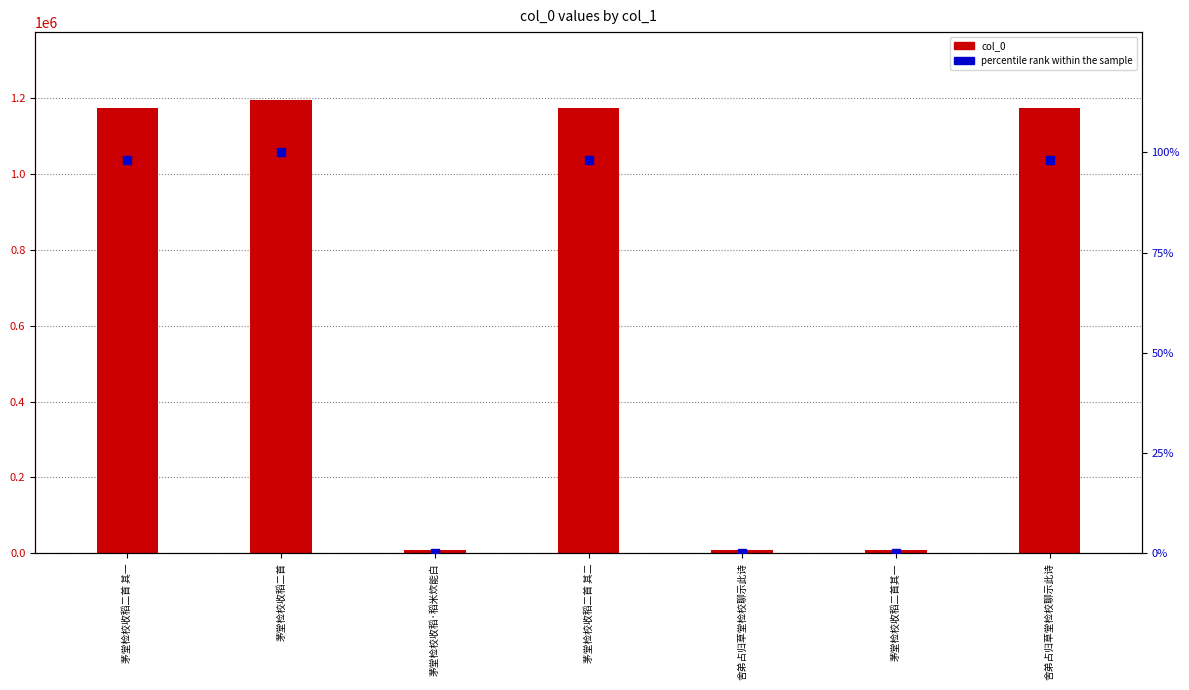

What are all the series names shown in the legend?

col_0, percentile rank within the sample